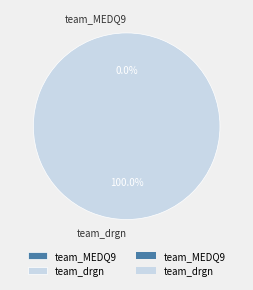

What percentage is NOT represented by team_MEDQ9?

100.0%